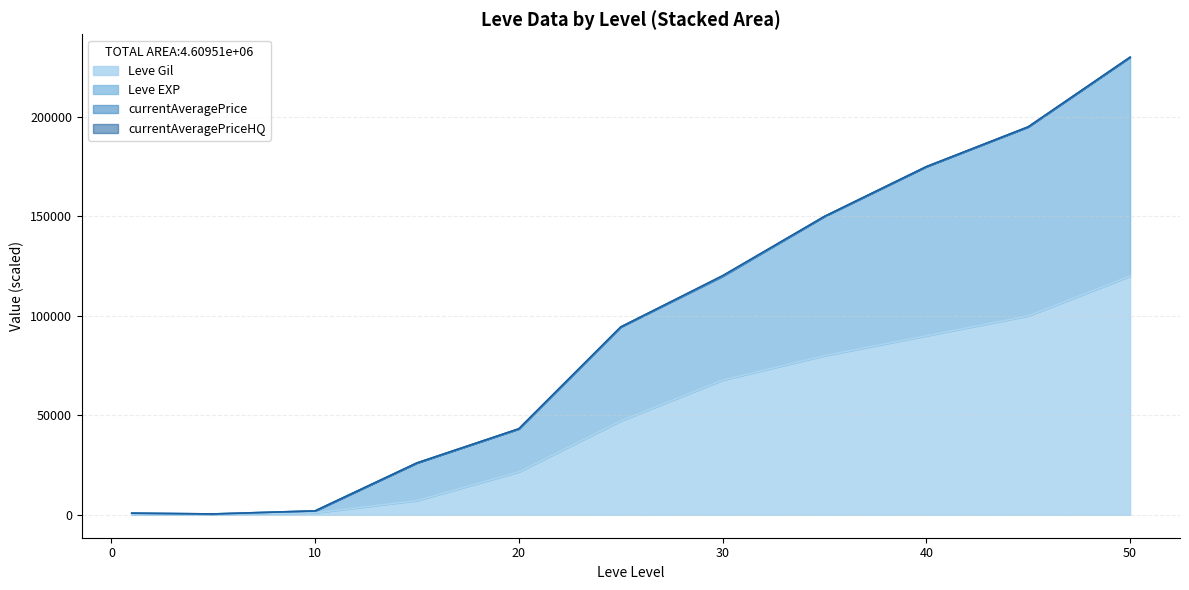

True or false: Leve EXP and Leve Gil cross at least once.

False